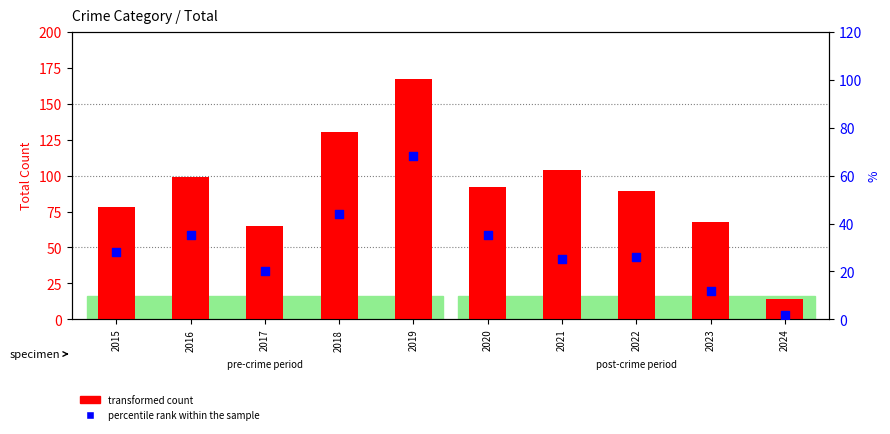

Is the value of percentile rank within the sample at 2016 greater than the value of transformed count at 2015?

No